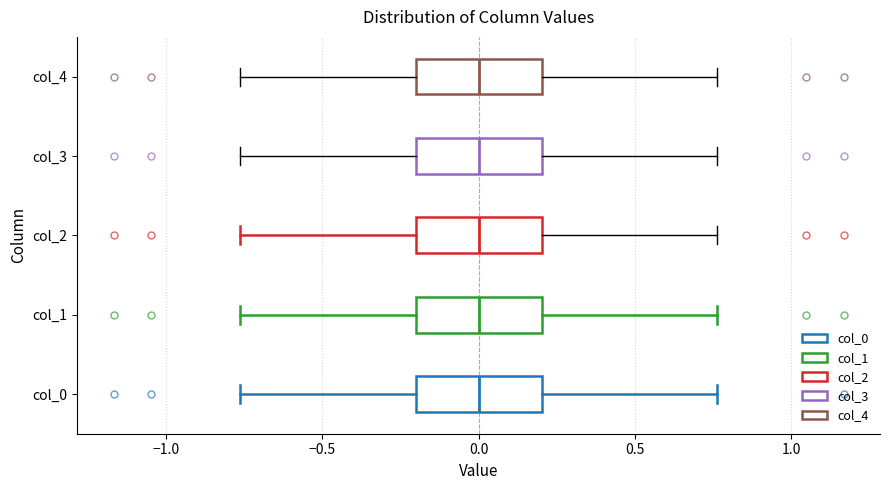

Reading bottom to top, transcribe this box plot: for each box, give where its median line is, the range the box spans, and where its two whiskers end, as read against the x-axis. The values are not printed on the chart, so give them approximately, as read against the axis.

col_0: median 0.00, box -0.20 to 0.20, whiskers -0.75 to 0.75
col_1: median 0.00, box -0.20 to 0.20, whiskers -0.75 to 0.75
col_2: median 0.00, box -0.20 to 0.20, whiskers -0.75 to 0.75
col_3: median 0.00, box -0.20 to 0.20, whiskers -0.75 to 0.75
col_4: median 0.00, box -0.20 to 0.20, whiskers -0.75 to 0.75